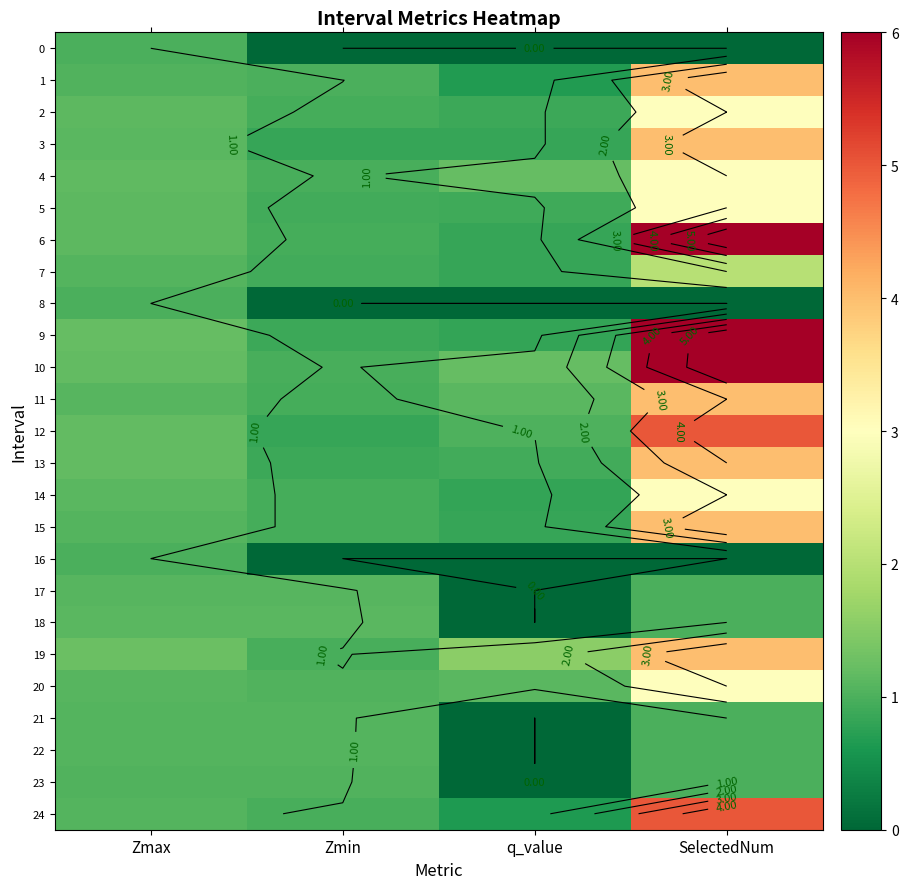

What is the spread (max minus min) of values at q_value?

1.6